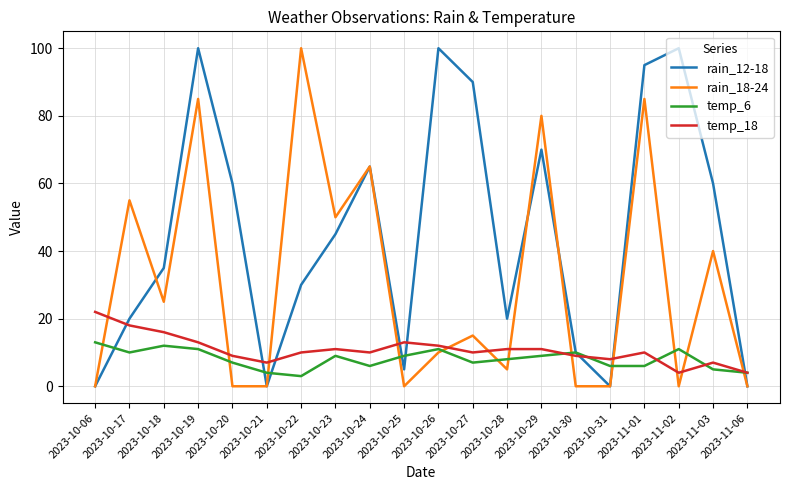

What is the sum of the rain_12-18 values at 2023-10-25 and 2023-10-23?

50